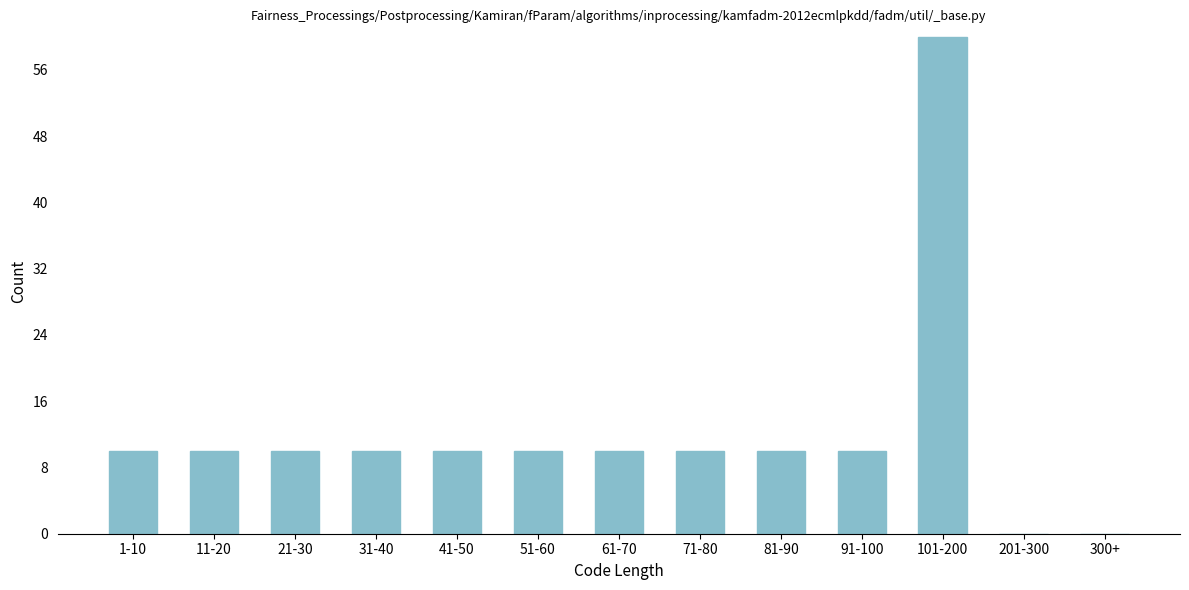

Reading left to right, what are all the values shown in this chart?

1-10=10	11-20=10	21-30=10	31-40=10	41-50=10	51-60=10	61-70=10	71-80=10	81-90=10	91-100=10	101-200=60	201-300=0	300+=0